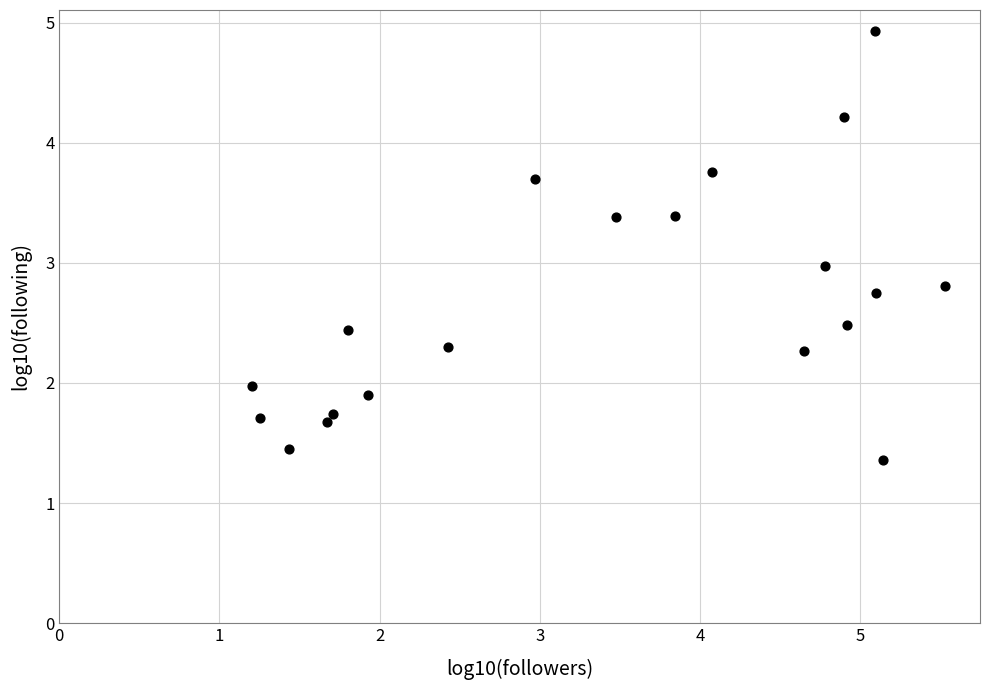

What is the range of X values (max minus min)?

4.3